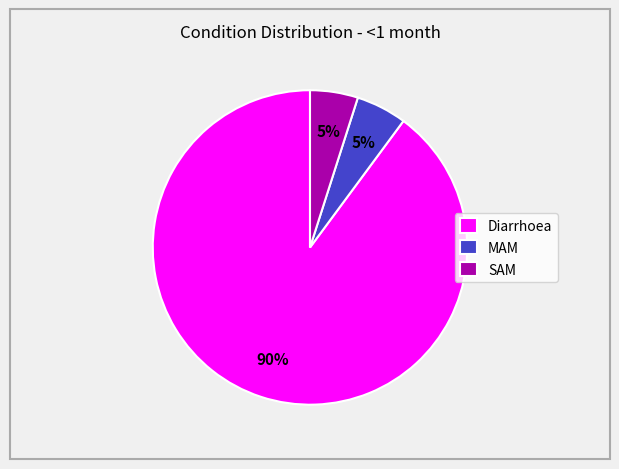

What percentage is the SAM slice, to the nearest percent?

5%